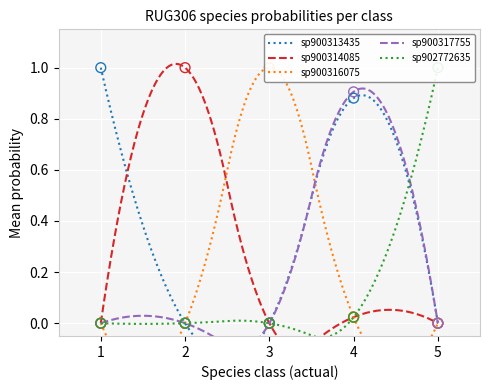

Which series contains the lowest Y value?

s__RUG306 sp900314085